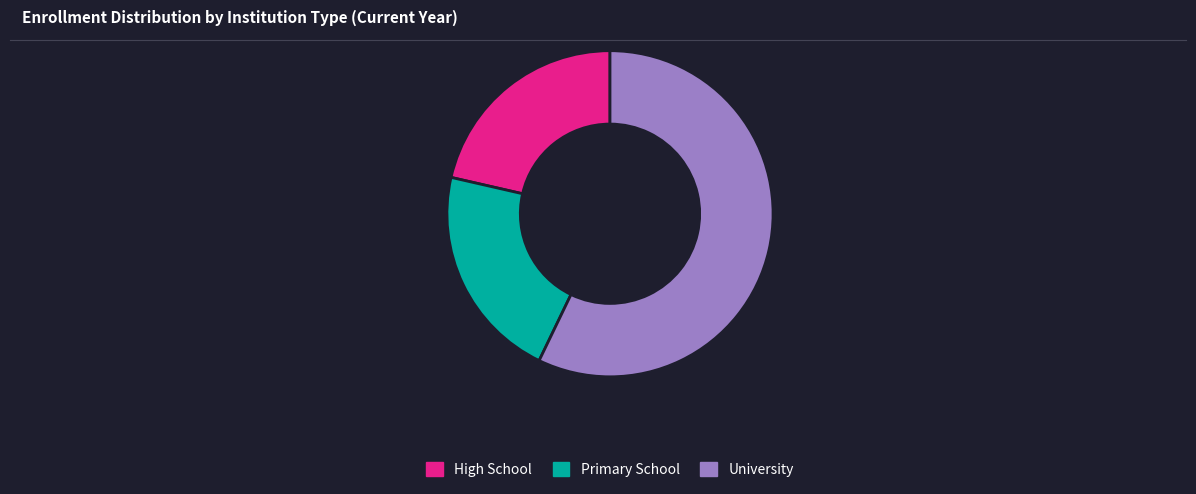

Which category accounts for the majority?

University